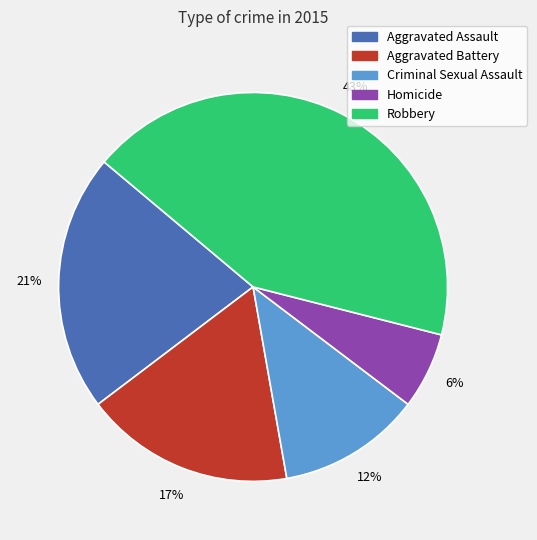

Does Robbery represent more than half of the total?

No